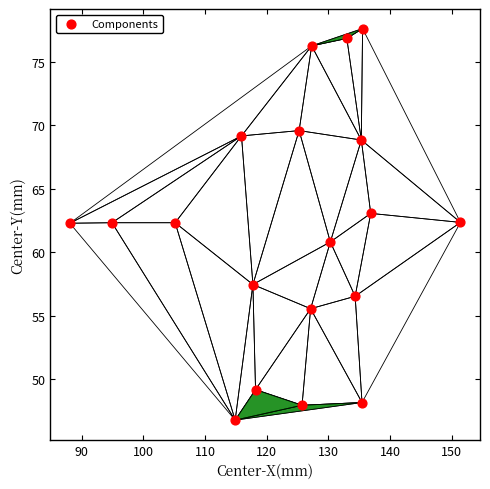

What is the range of Y values (max minus min)?

30.8